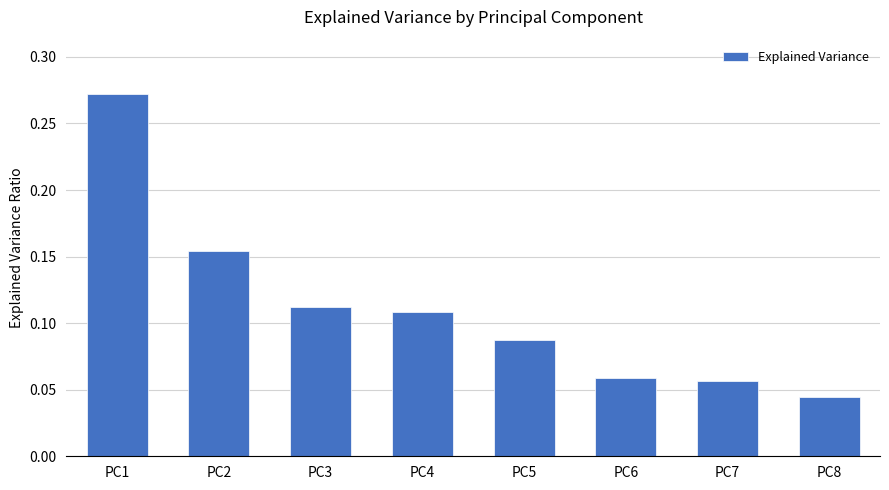

Which category has the highest value across all series?

PC1